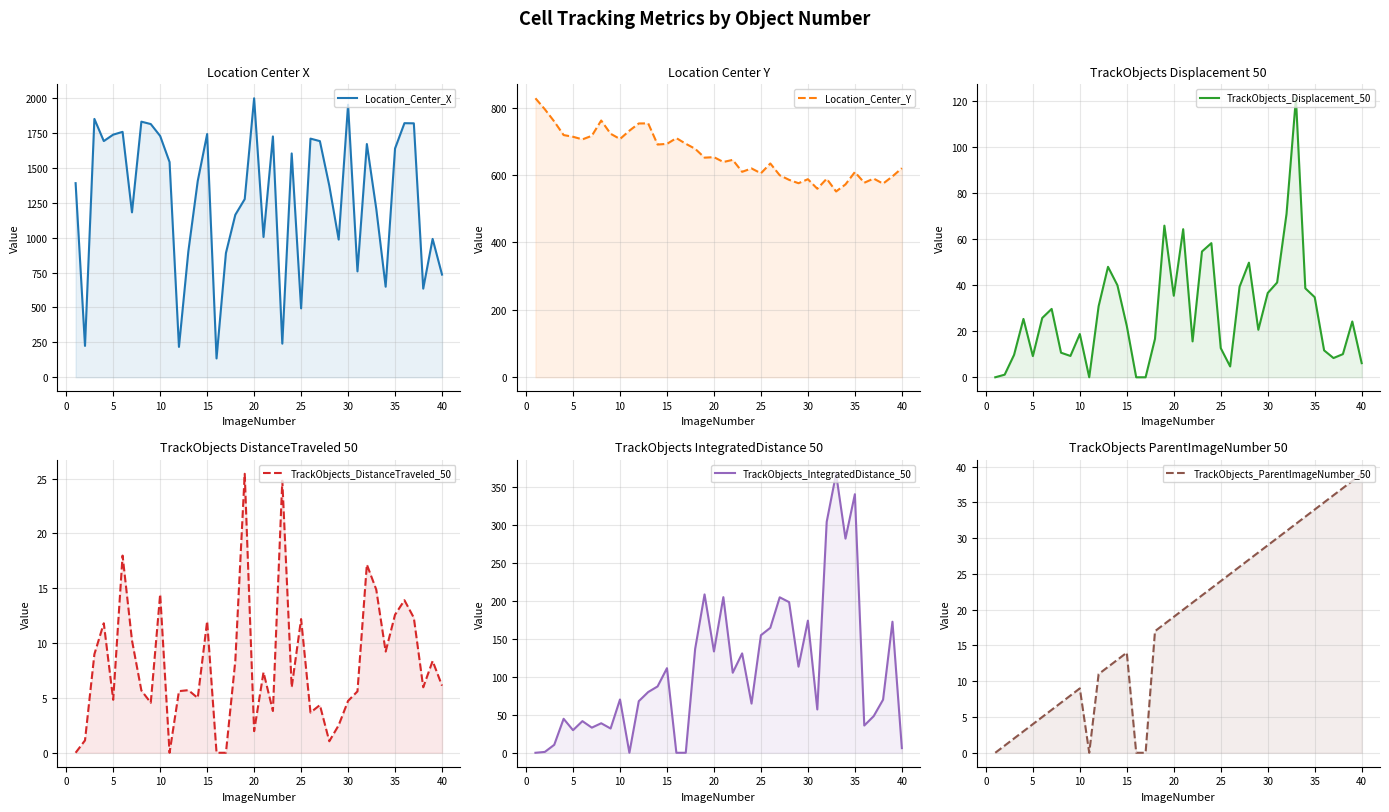

Count the number of data series in this chart.

6